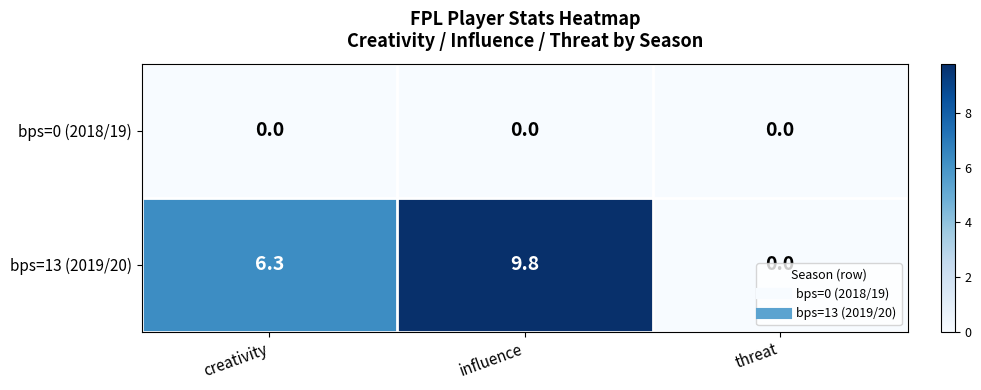

What is the total value across all series at creativity?

6.3